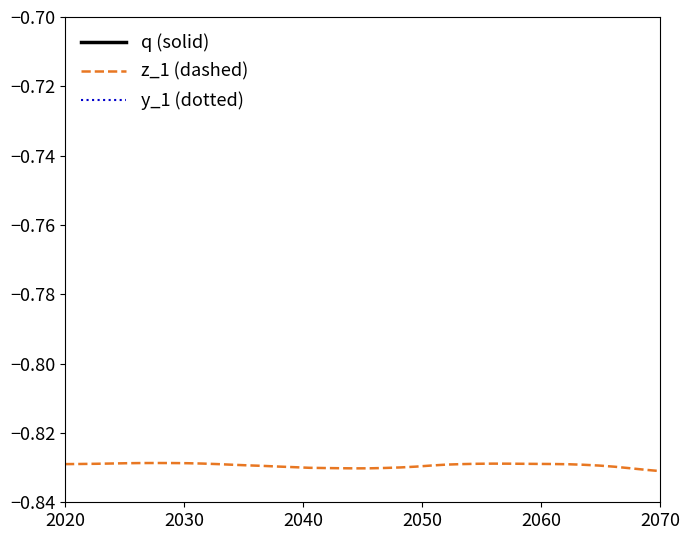

What is the label of the 14th point from the right?

26